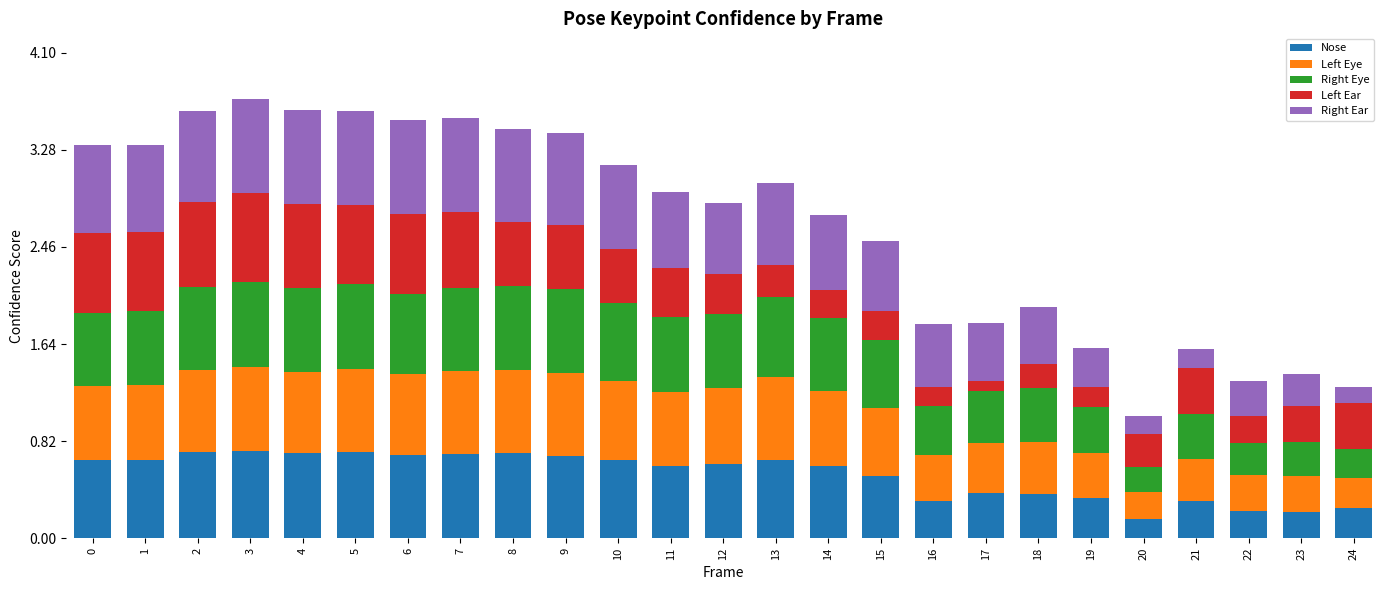

What is the sum of the Nose values at 6 and 16?

1.0